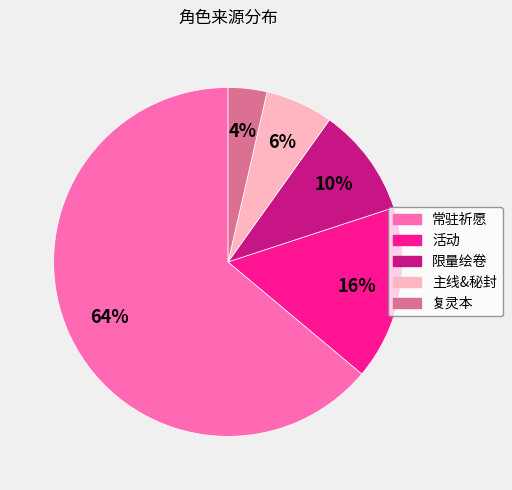

To the nearest percent, what is the difference between the largest and smallest slice percentages?

60%